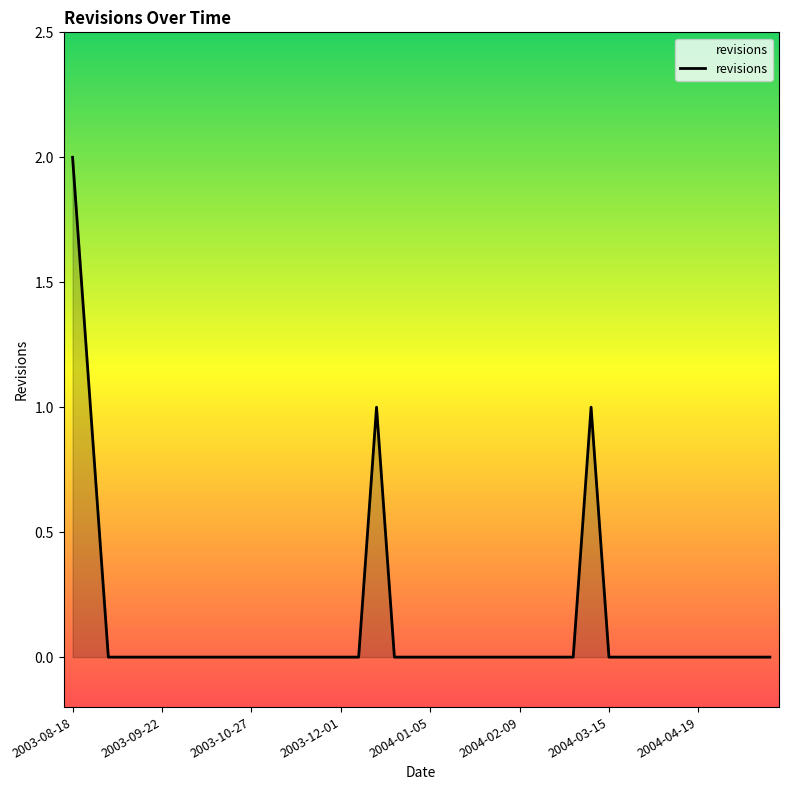

At which category does the data reach its first local peak?

17